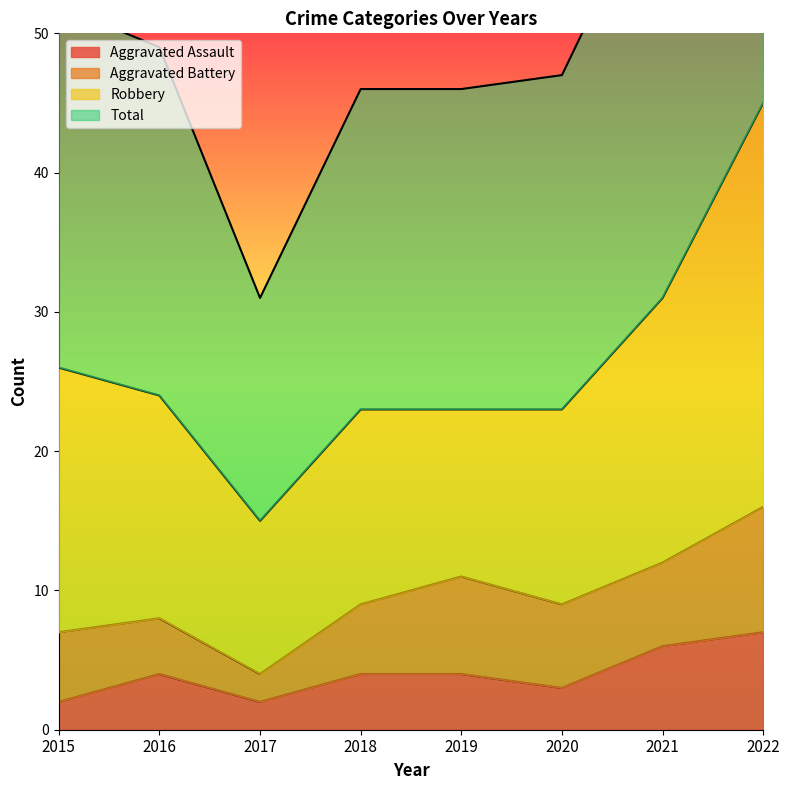

What is the value of the Aggravated Assault point at the 7th from the left?

6